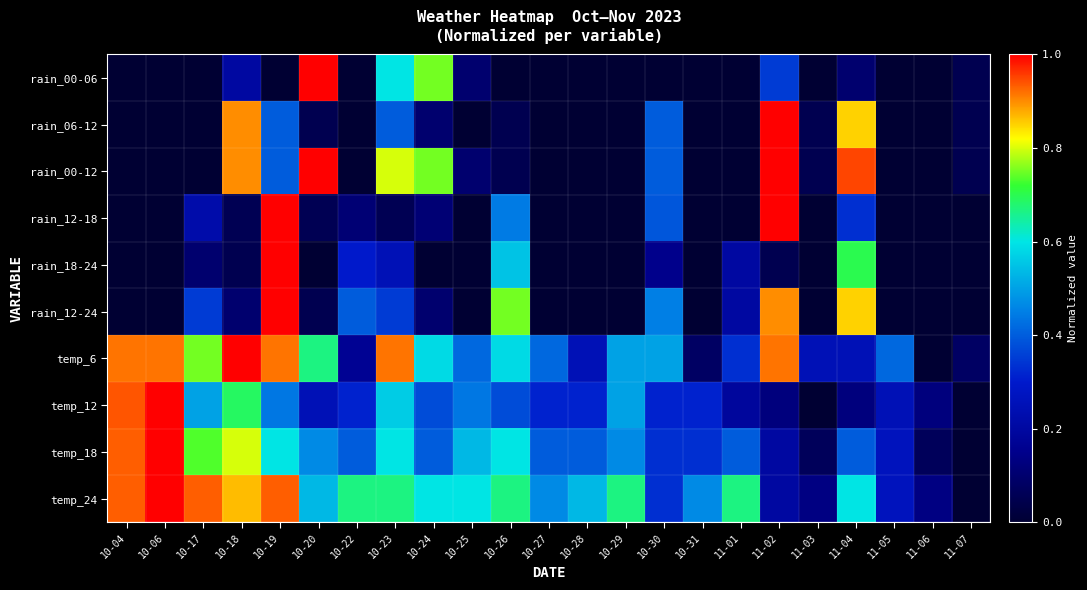

Which series has the largest total across all categories?

temp_24